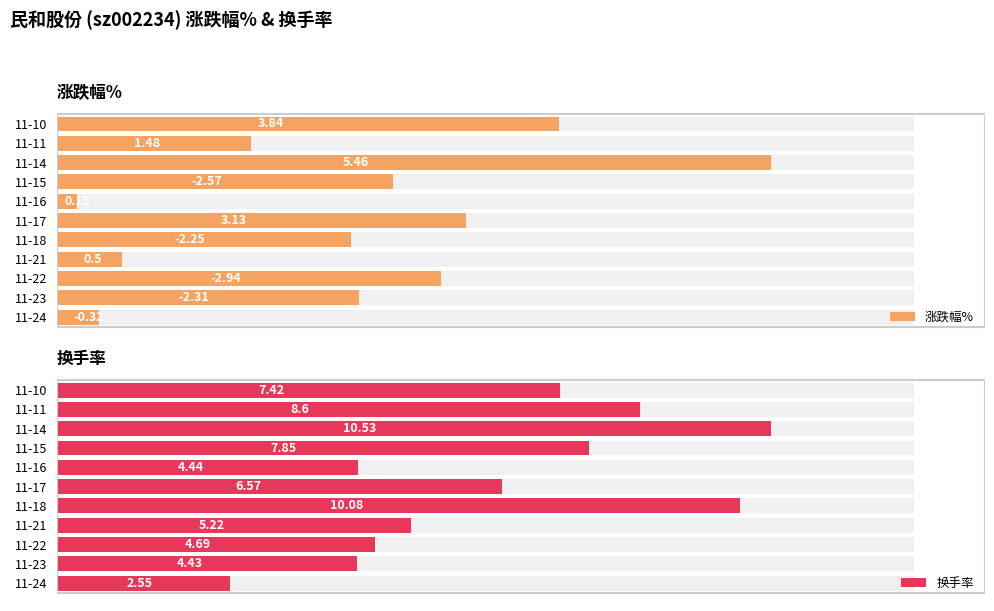

How many distinct data groups are displayed?

2